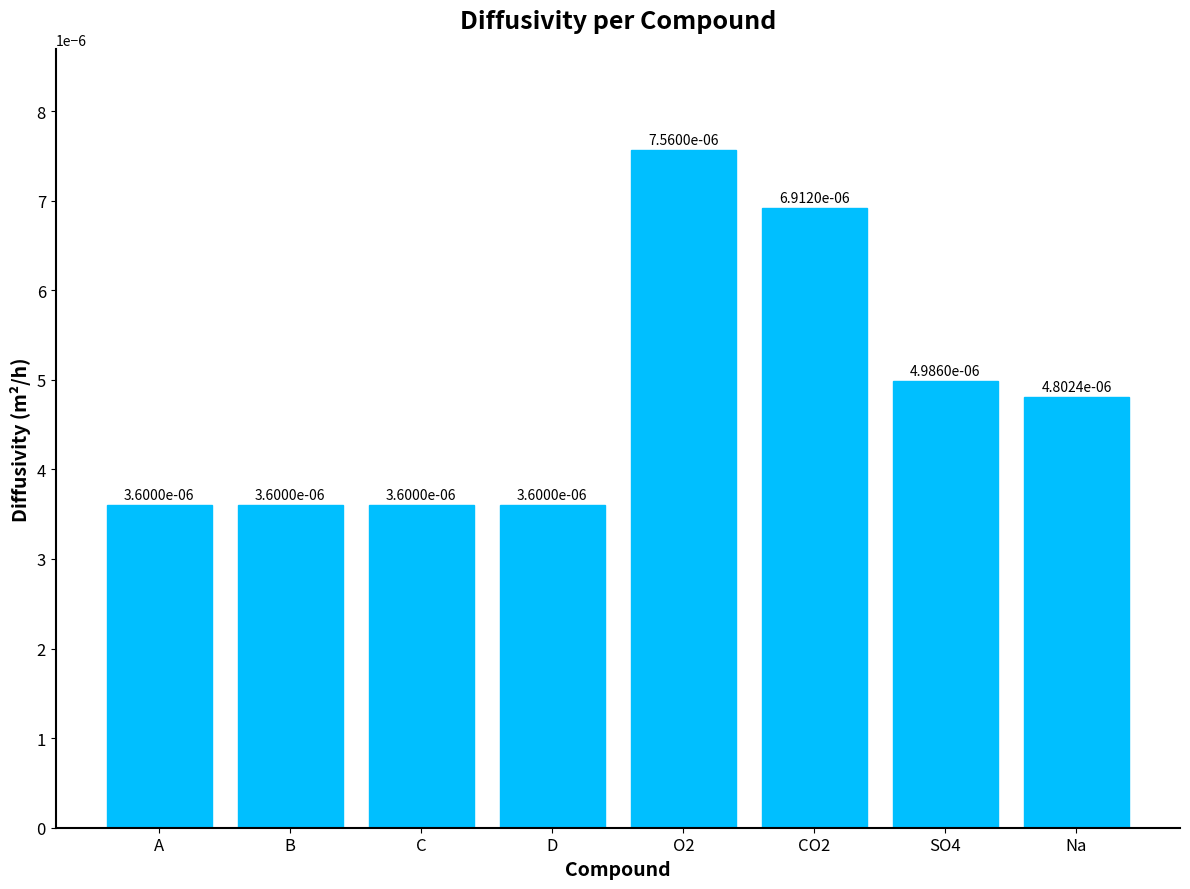

What position from the left is SO4?

7